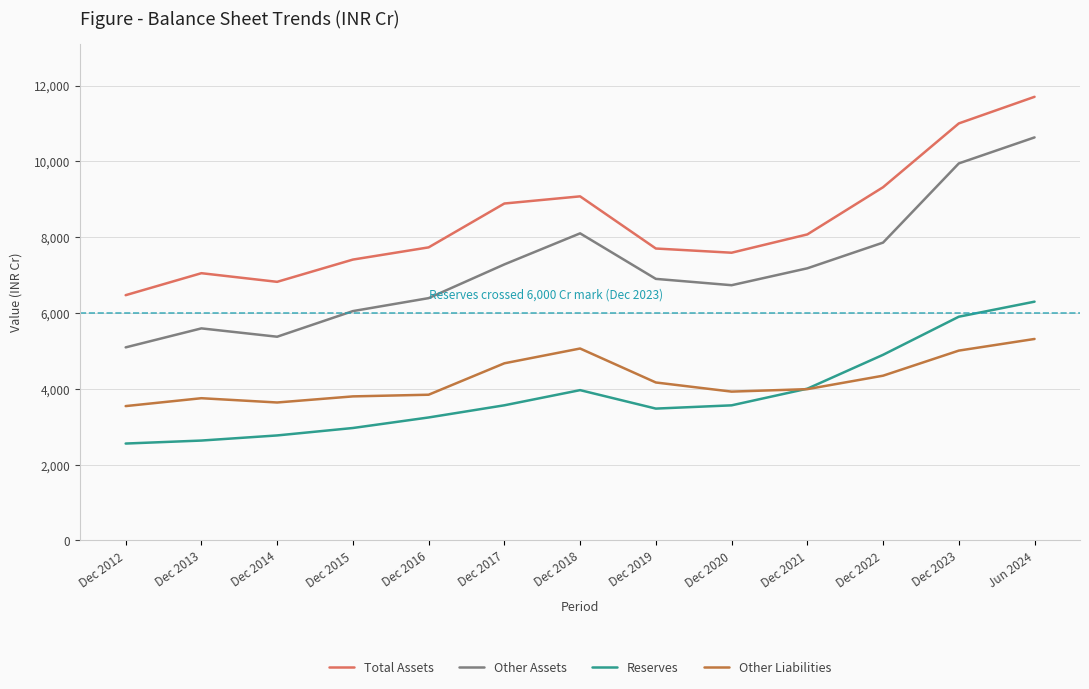

Which series has the widest spread of values?

Other Assets